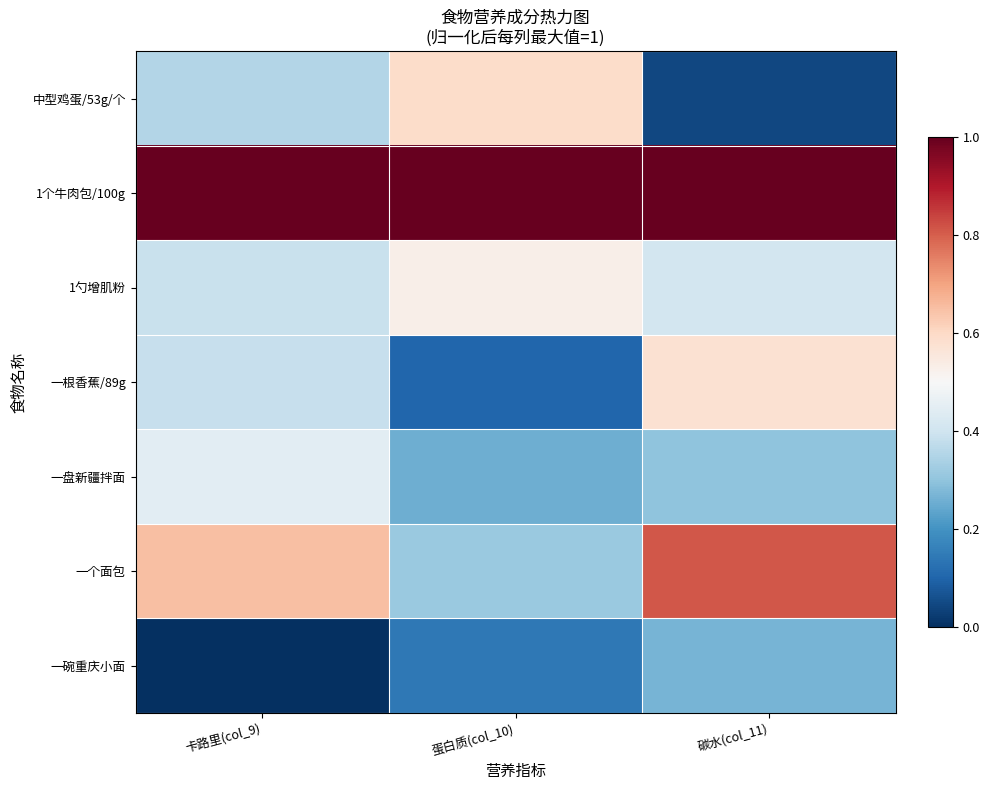

At which category does the chart reach its minimum across all series?

卡路里(col_9)